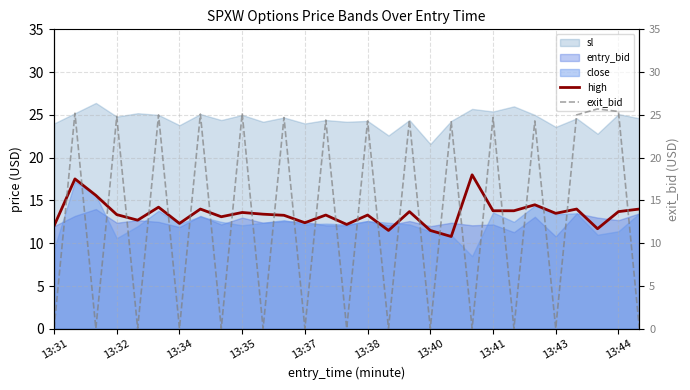

Is it true that high equals 7.3 at 13:40?

False